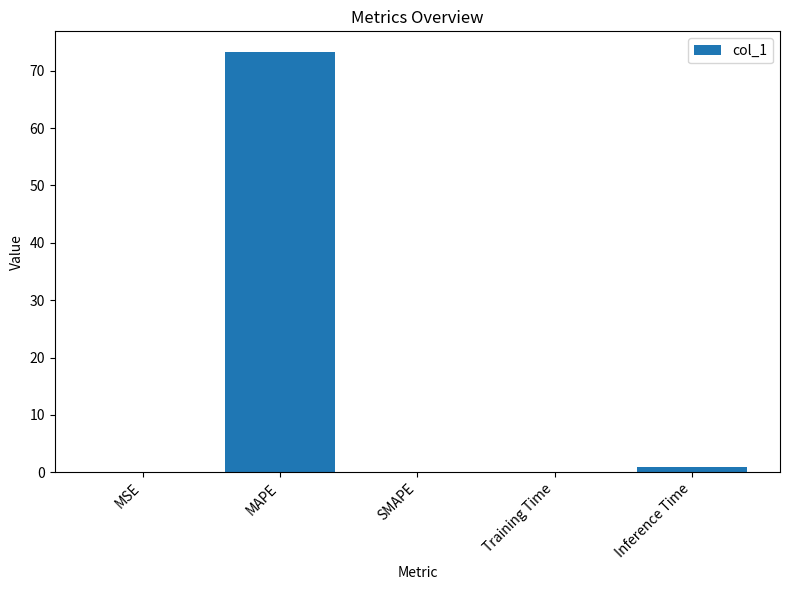

Is it true that the value at MAPE is 46.2?

False